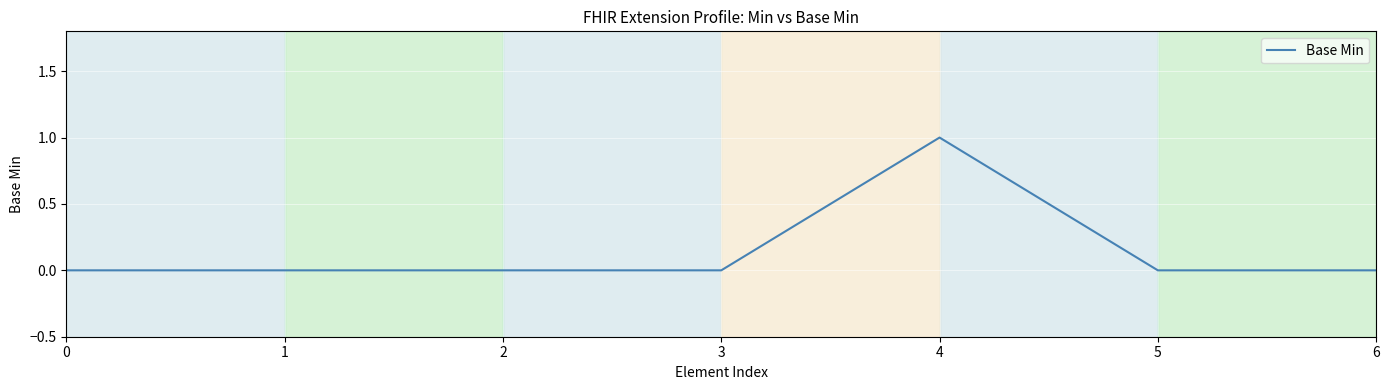

The chart shows a value of 1 at 4. True or false?

True